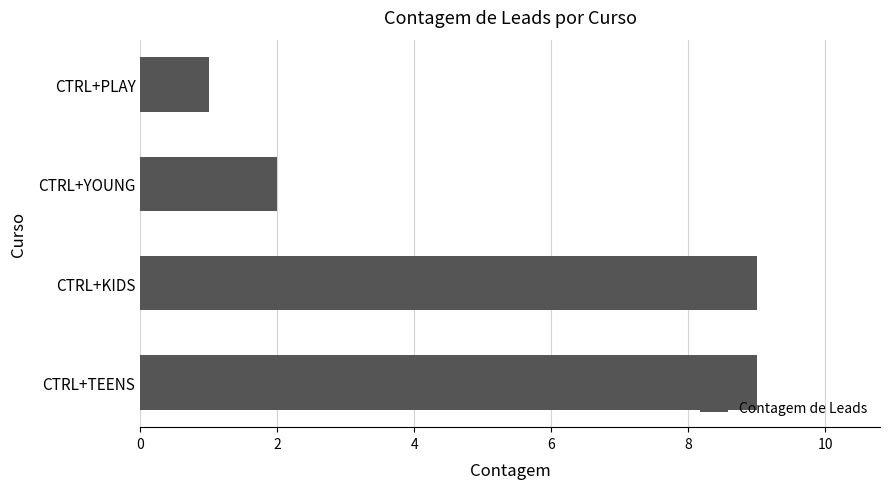

What is the change in value from CTRL+KIDS to CTRL+YOUNG?

-7